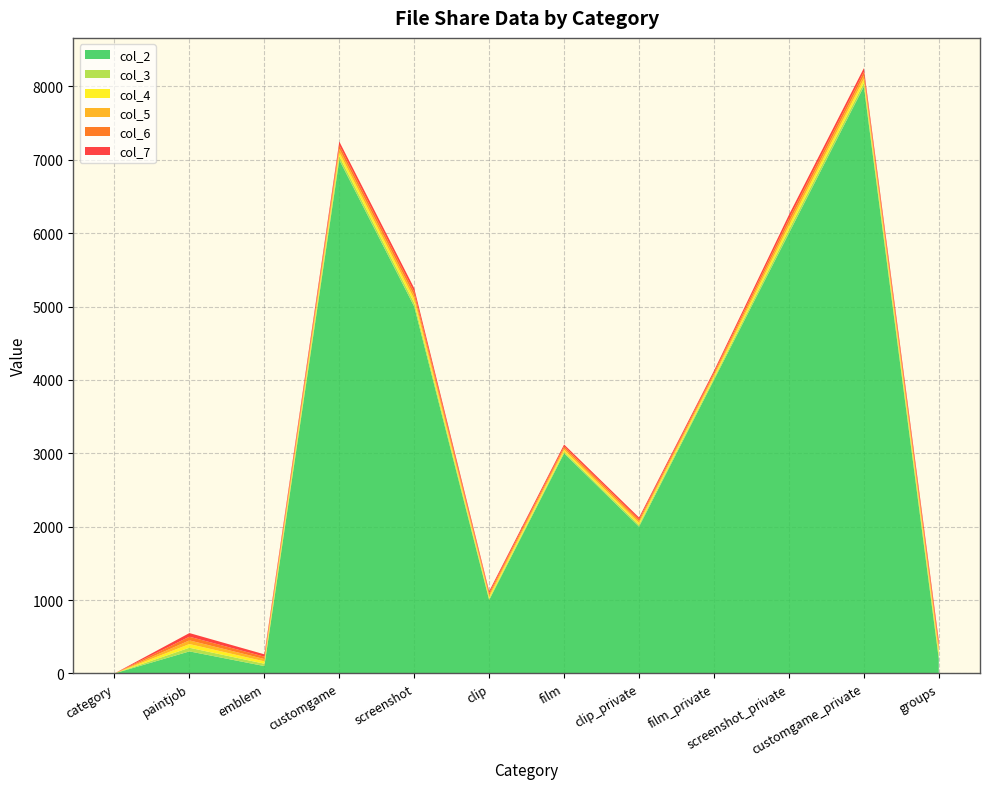

Reading left to right, what are all the values shown in this chart?

col_2: 0	300	100	7000	5000	1000	3000	2000	4000	6000	8000	200
col_3: 0	50	32	50	50	20	20	25	25	50	50	50
col_4: 0	50	32	50	50	25	25	25	25	50	50	50
col_5: 0	50	32	50	50	25	25	25	25	50	50	50
col_6: 0	50	32	50	50	25	25	25	25	50	50	50
col_7: 0	50	32	50	50	25	25	25	25	50	50	50